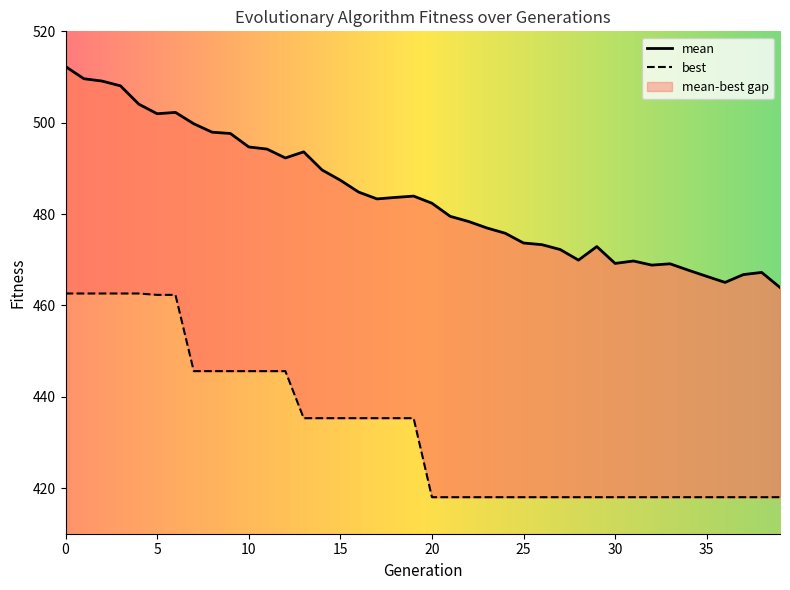

What is the value of the mean point at the 23rd from the left?

478.4